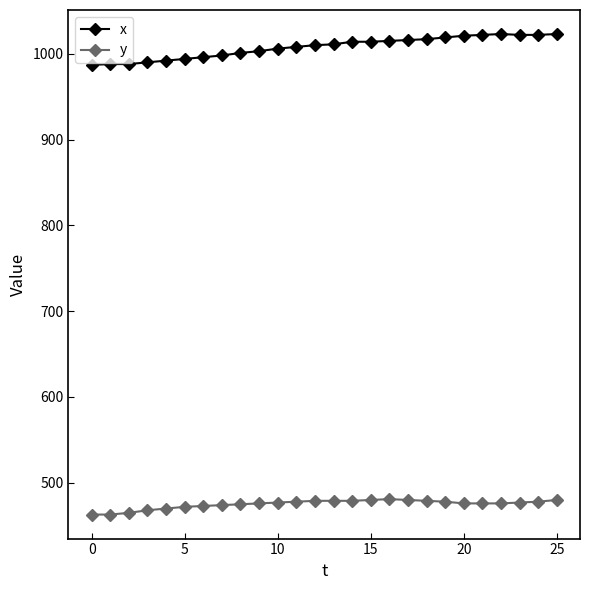

True or false: x and y intersect in this chart.

False